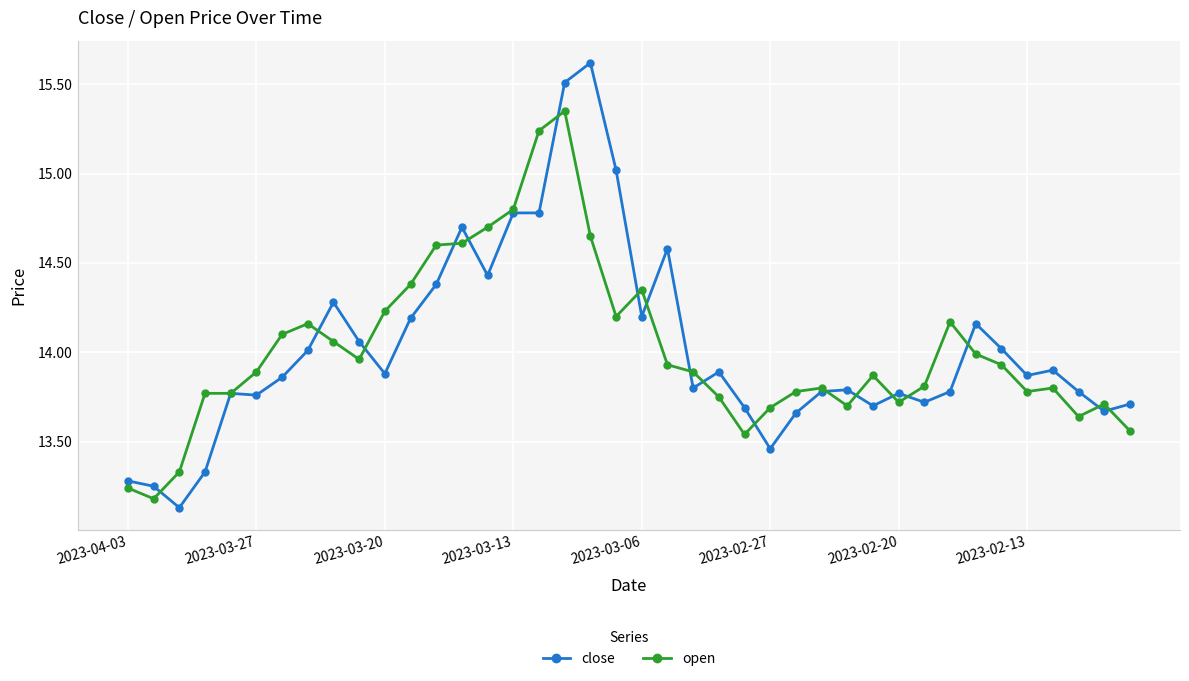

What is the highest value of the close series?

15.6